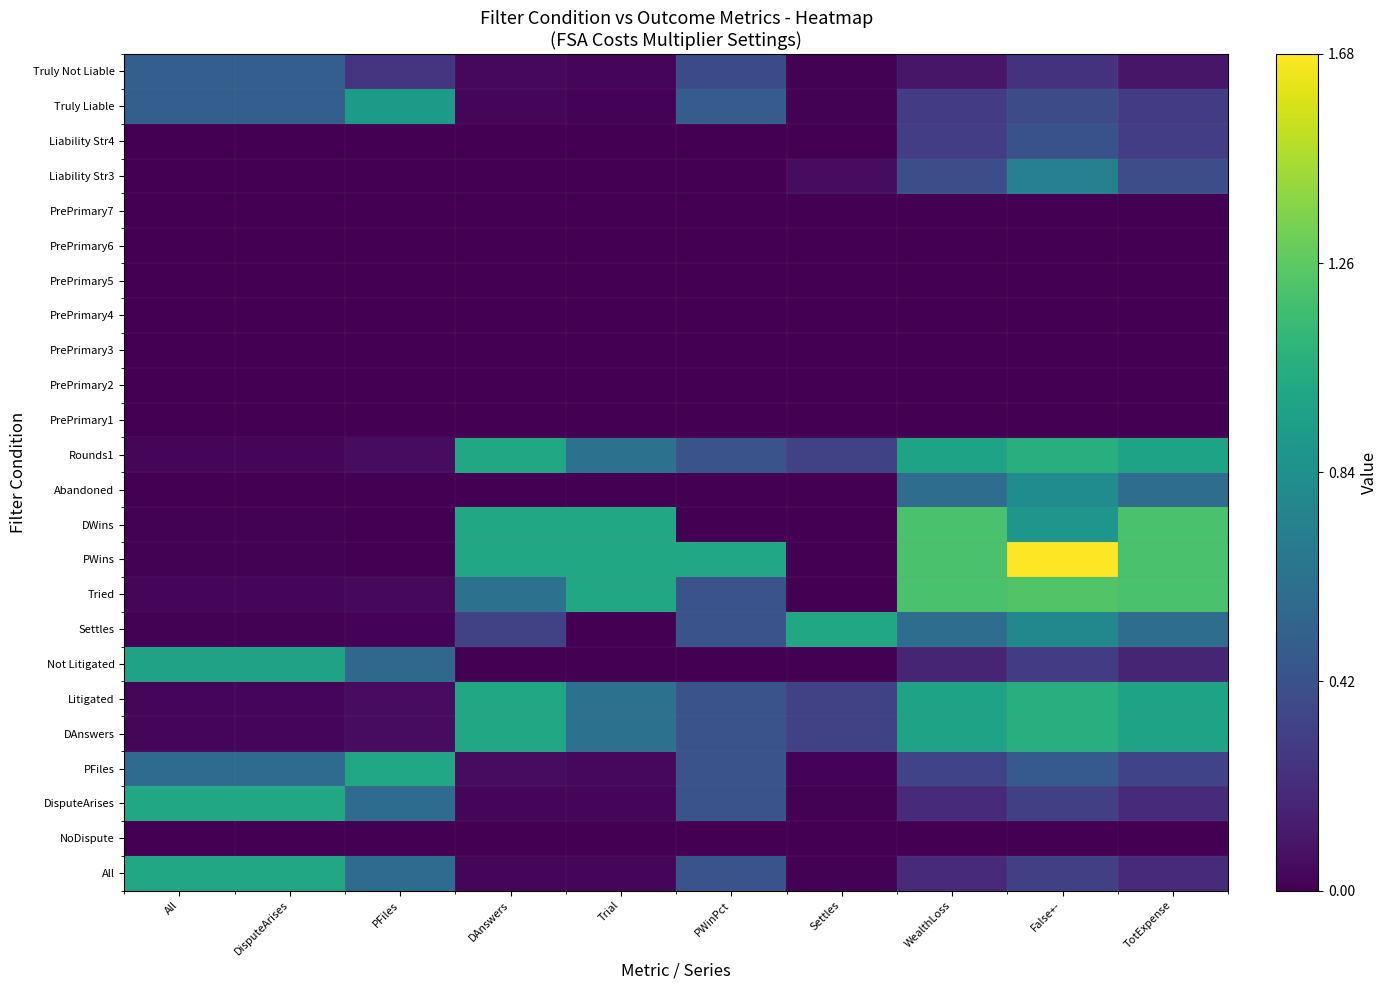

Reading left to right, what are all the values shown in this chart?

All: All=1.0	DisputeArises=1.0	PFiles=0.6	DAnswers=0.0	Trial=0.0	PWinPct=0.4	Settles=0.0	WealthLoss=0.2	False+-=0.3	TotExpense=0.2
NoDispute: All=0.0	DisputeArises=0.0	PFiles=0.0	DAnswers=0.0	Trial=0.0	PWinPct=0.0	Settles=0.0	WealthLoss=0.0	False+-=0.0	TotExpense=0.0
DisputeArises: All=1.0	DisputeArises=1.0	PFiles=0.6	DAnswers=0.0	Trial=0.0	PWinPct=0.4	Settles=0.0	WealthLoss=0.2	False+-=0.3	TotExpense=0.2
PFiles: All=0.6	DisputeArises=0.6	PFiles=1.0	DAnswers=0.1	Trial=0.0	PWinPct=0.4	Settles=0.0	WealthLoss=0.3	False+-=0.5	TotExpense=0.3
DAnswers: All=0.0	DisputeArises=0.0	PFiles=0.1	DAnswers=1.0	Trial=0.6	PWinPct=0.4	Settles=0.3	WealthLoss=1.0	False+-=1.1	TotExpense=1.0
Litigated: All=0.0	DisputeArises=0.0	PFiles=0.1	DAnswers=1.0	Trial=0.6	PWinPct=0.4	Settles=0.3	WealthLoss=1.0	False+-=1.1	TotExpense=1.0
Not Litigated: All=1.0	DisputeArises=1.0	PFiles=0.6	DAnswers=0.0	Trial=0.0	PWinPct=0.0	Settles=0.0	WealthLoss=0.2	False+-=0.3	TotExpense=0.2
Settles: All=0.0	DisputeArises=0.0	PFiles=0.0	DAnswers=0.3	Trial=0.0	PWinPct=0.4	Settles=1.0	WealthLoss=0.6	False+-=0.8	TotExpense=0.6
Tried: All=0.0	DisputeArises=0.0	PFiles=0.0	DAnswers=0.6	Trial=1.0	PWinPct=0.4	Settles=0.0	WealthLoss=1.2	False+-=1.2	TotExpense=1.2
PWins: All=0.0	DisputeArises=0.0	PFiles=0.0	DAnswers=1.0	Trial=1.0	PWinPct=1.0	Settles=0.0	WealthLoss=1.2	False+-=1.7	TotExpense=1.2
DWins: All=0.0	DisputeArises=0.0	PFiles=0.0	DAnswers=1.0	Trial=1.0	PWinPct=0.0	Settles=0.0	WealthLoss=1.2	False+-=0.9	TotExpense=1.2
Abandoned: All=0.0	DisputeArises=0.0	PFiles=0.0	DAnswers=0.0	Trial=0.0	PWinPct=0.0	Settles=0.0	WealthLoss=0.6	False+-=0.8	TotExpense=0.6
Rounds1: All=0.0	DisputeArises=0.0	PFiles=0.1	DAnswers=1.0	Trial=0.6	PWinPct=0.4	Settles=0.3	WealthLoss=1.0	False+-=1.1	TotExpense=1.0
PrePrimary1: All=0.0	DisputeArises=0.0	PFiles=0.0	DAnswers=0.0	Trial=0.0	PWinPct=0.0	Settles=0.0	WealthLoss=0.0	False+-=0.0	TotExpense=0.0
PrePrimary2: All=0.0	DisputeArises=0.0	PFiles=0.0	DAnswers=0.0	Trial=0.0	PWinPct=0.0	Settles=0.0	WealthLoss=0.0	False+-=0.0	TotExpense=0.0
PrePrimary3: All=0.0	DisputeArises=0.0	PFiles=0.0	DAnswers=0.0	Trial=0.0	PWinPct=0.0	Settles=0.0	WealthLoss=0.0	False+-=0.0	TotExpense=0.0
PrePrimary4: All=0.0	DisputeArises=0.0	PFiles=0.0	DAnswers=0.0	Trial=0.0	PWinPct=0.0	Settles=0.0	WealthLoss=0.0	False+-=0.0	TotExpense=0.0
PrePrimary5: All=0.0	DisputeArises=0.0	PFiles=0.0	DAnswers=0.0	Trial=0.0	PWinPct=0.0	Settles=0.0	WealthLoss=0.0	False+-=0.0	TotExpense=0.0
PrePrimary6: All=0.0	DisputeArises=0.0	PFiles=0.0	DAnswers=0.0	Trial=0.0	PWinPct=0.0	Settles=0.0	WealthLoss=0.0	False+-=0.0	TotExpense=0.0
PrePrimary7: All=0.0	DisputeArises=0.0	PFiles=0.0	DAnswers=0.0	Trial=0.0	PWinPct=0.0	Settles=0.0	WealthLoss=0.0	False+-=0.0	TotExpense=0.0
Liability Str3: All=0.0	DisputeArises=0.0	PFiles=0.0	DAnswers=0.0	Trial=0.0	PWinPct=0.0	Settles=0.1	WealthLoss=0.4	False+-=0.7	TotExpense=0.4
Liability Str4: All=0.0	DisputeArises=0.0	PFiles=0.0	DAnswers=0.0	Trial=0.0	PWinPct=0.0	Settles=0.0	WealthLoss=0.3	False+-=0.4	TotExpense=0.3
Truly Liable: All=0.5	DisputeArises=0.5	PFiles=0.9	DAnswers=0.0	Trial=0.0	PWinPct=0.5	Settles=0.0	WealthLoss=0.3	False+-=0.4	TotExpense=0.3
Truly Not Liable: All=0.5	DisputeArises=0.5	PFiles=0.3	DAnswers=0.0	Trial=0.0	PWinPct=0.4	Settles=0.0	WealthLoss=0.1	False+-=0.2	TotExpense=0.1